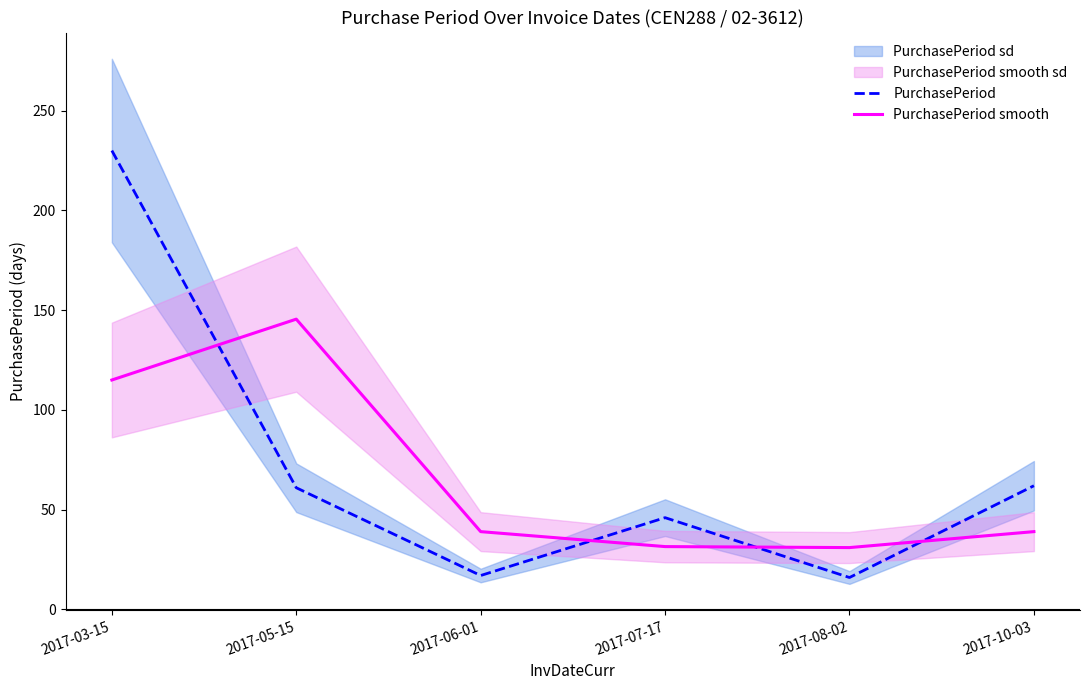

How many interior local valleys does the PurchasePeriod smooth series have?

1